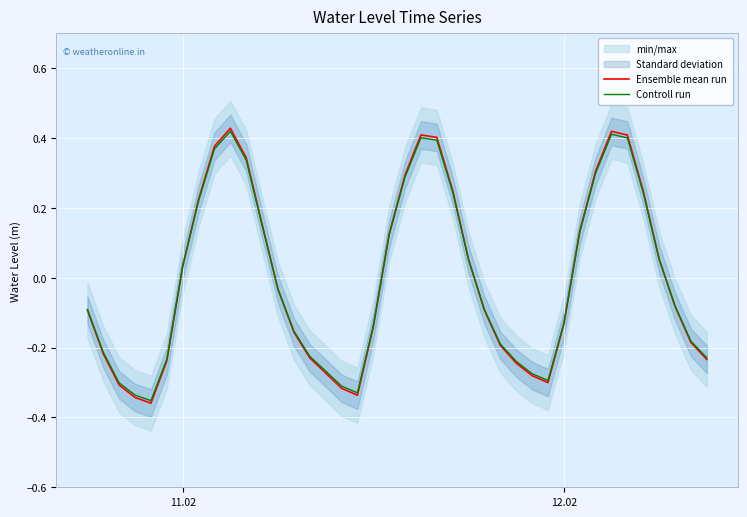

How many times do Ensemble mean run and Controll run cross each other?

6